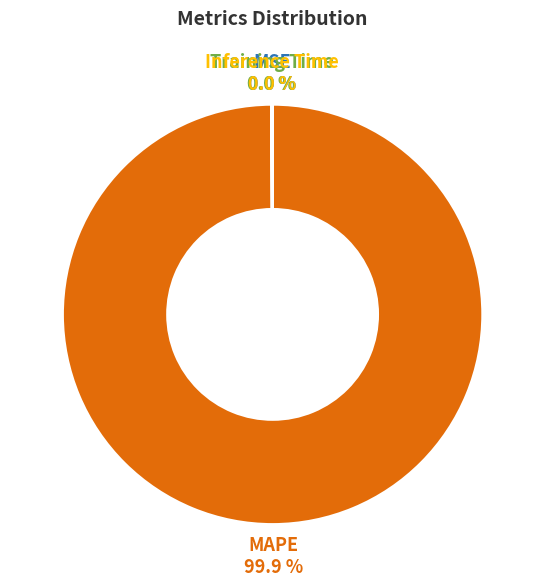

Which category has the biggest portion of the pie?

MAPE